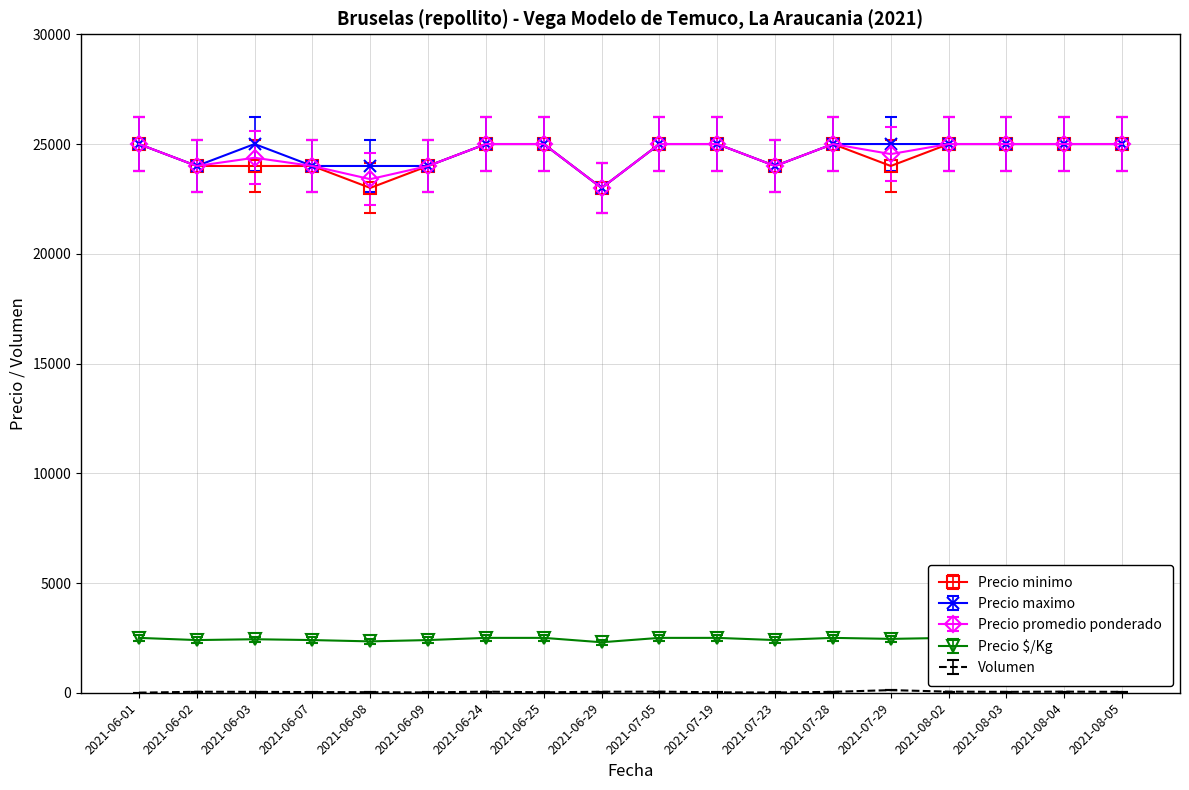

The value of Precio promedio ponderado at 2021-06-24 is 9737. True or false?

False